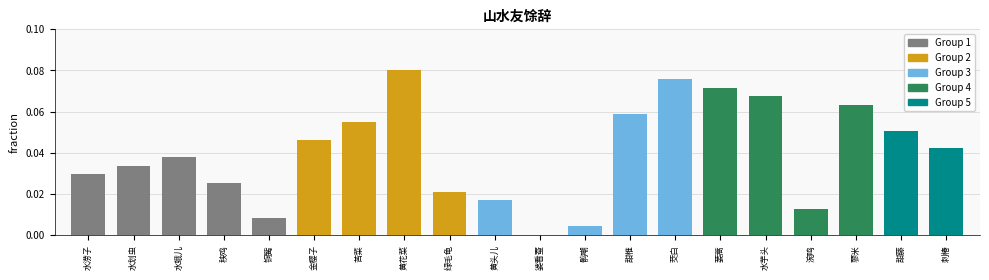

Is it true that the value at 秧鸡 is 0.0?

True